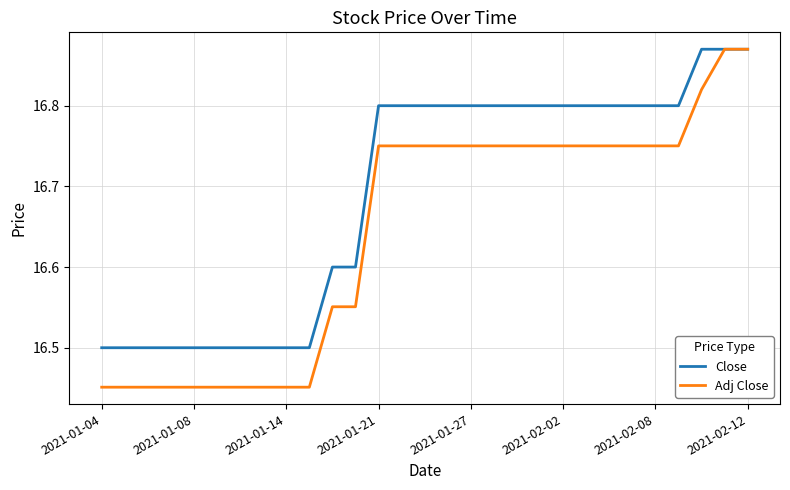

How many lines are shown in the chart?

2